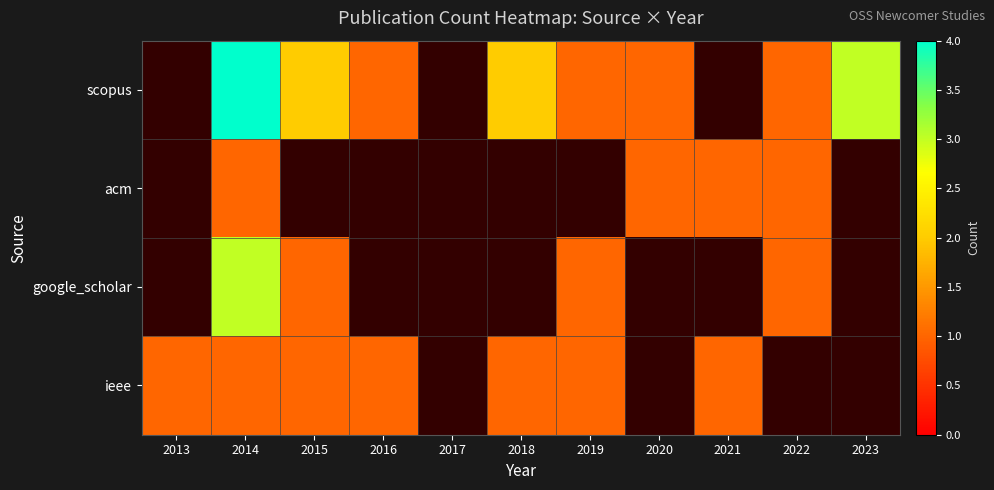

How many distinct data groups are displayed?

4